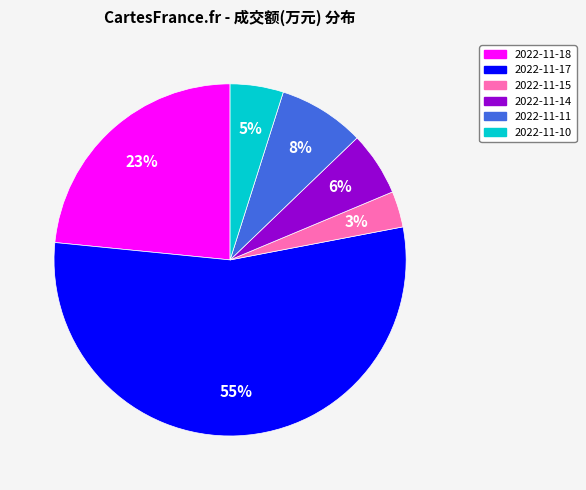

Does any single category account for the majority?

Yes